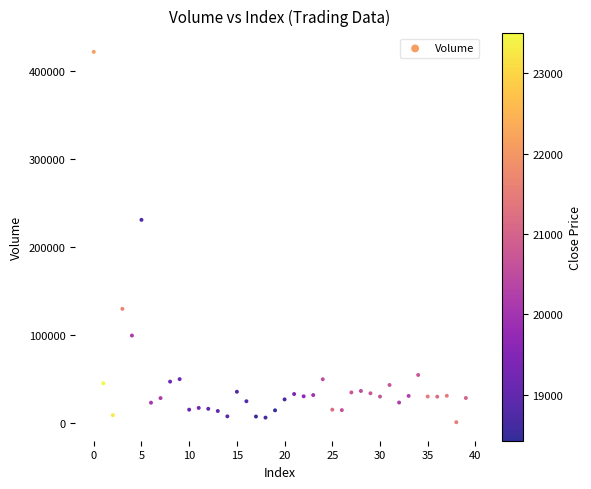

What is the range of Y values (max minus min)?

420690